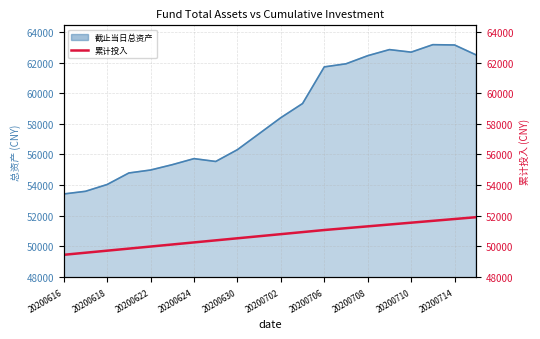

Count the number of values greater than 50790.

9